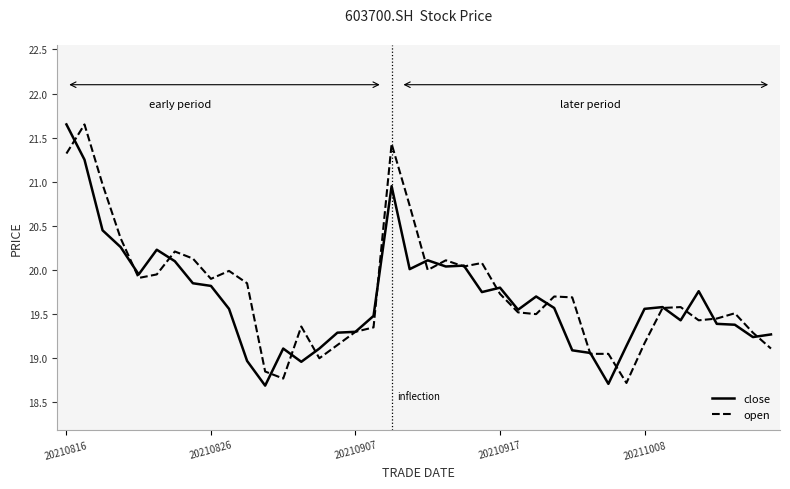

What is the minimum value shown in the chart?

18.7